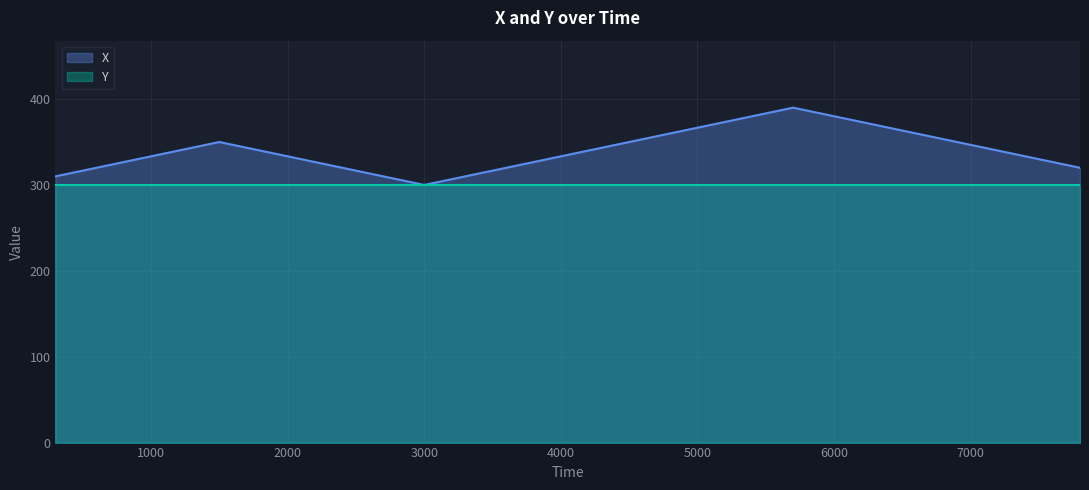

True or false: X and Y cross at least once.

False